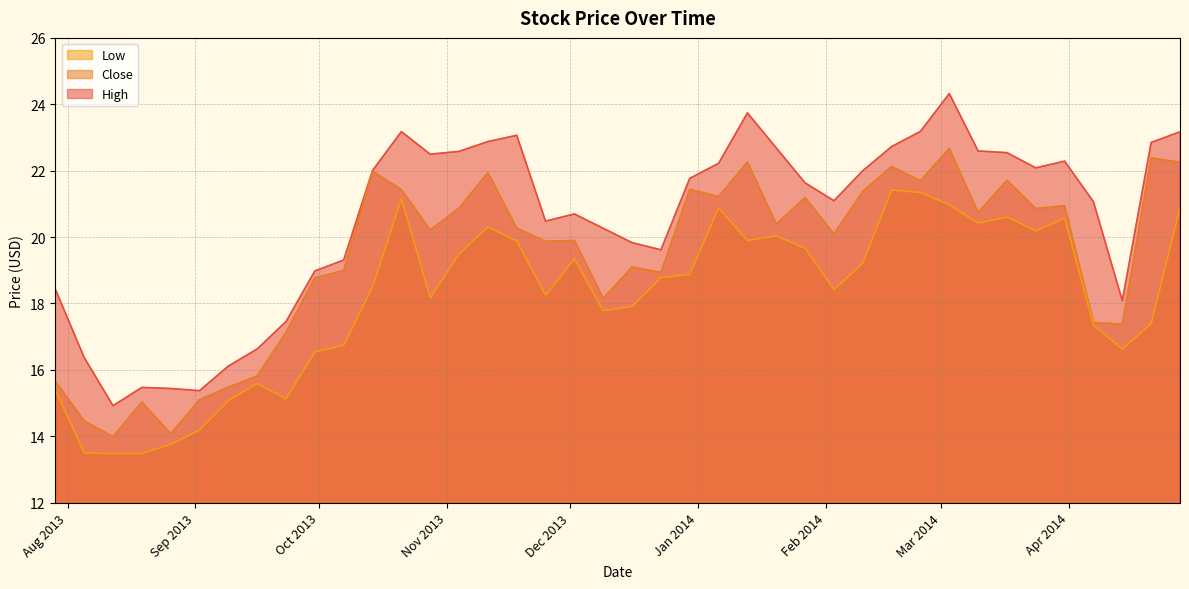

How many series are shown in this chart?

3